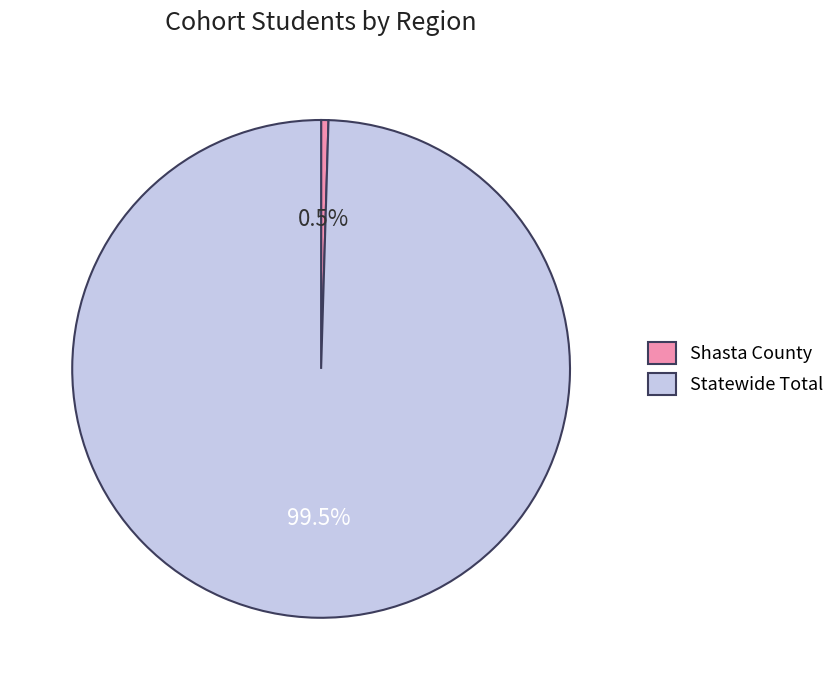

To the nearest percent, what is the difference between the largest and smallest slice percentages?

99%